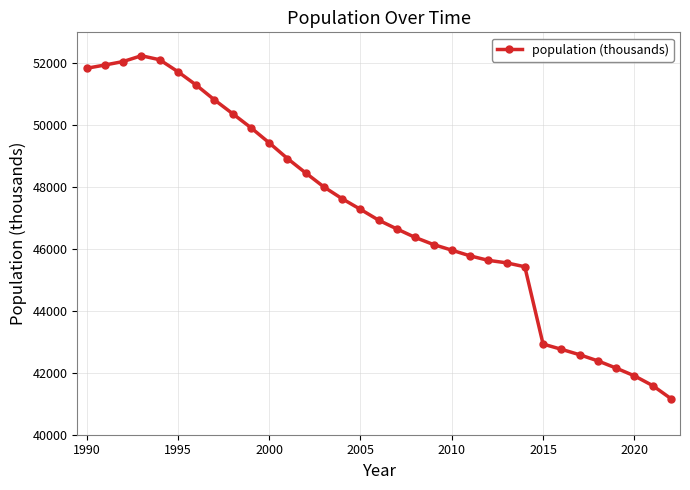

What is the difference between the maximum and second lowest values?

10655.7